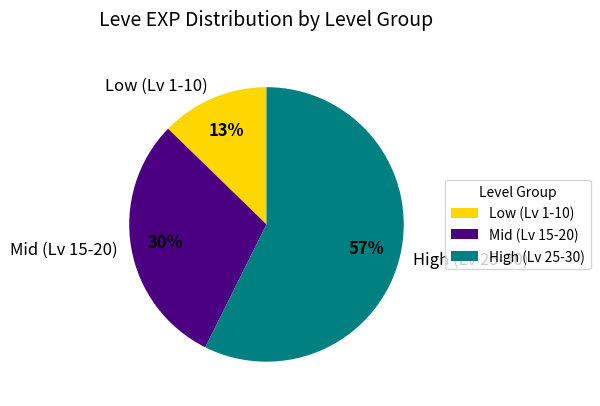

Is there a majority slice in this chart?

Yes